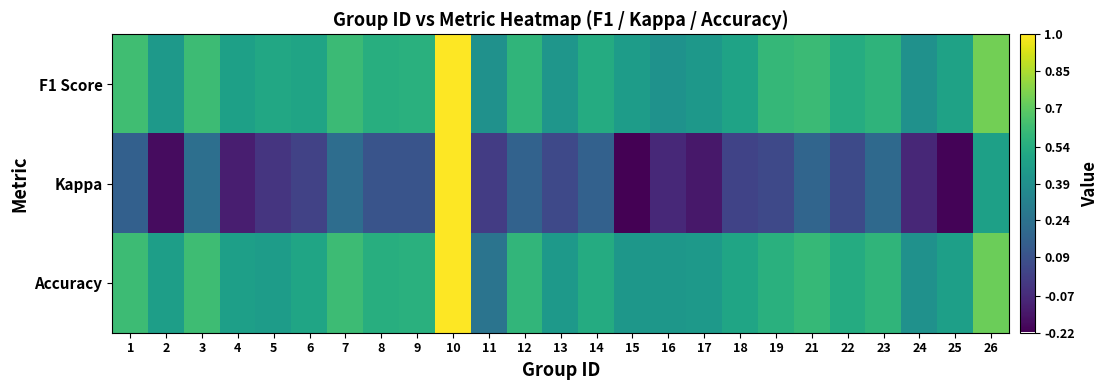

Which series changed the most between 5 and 9?

Kappa